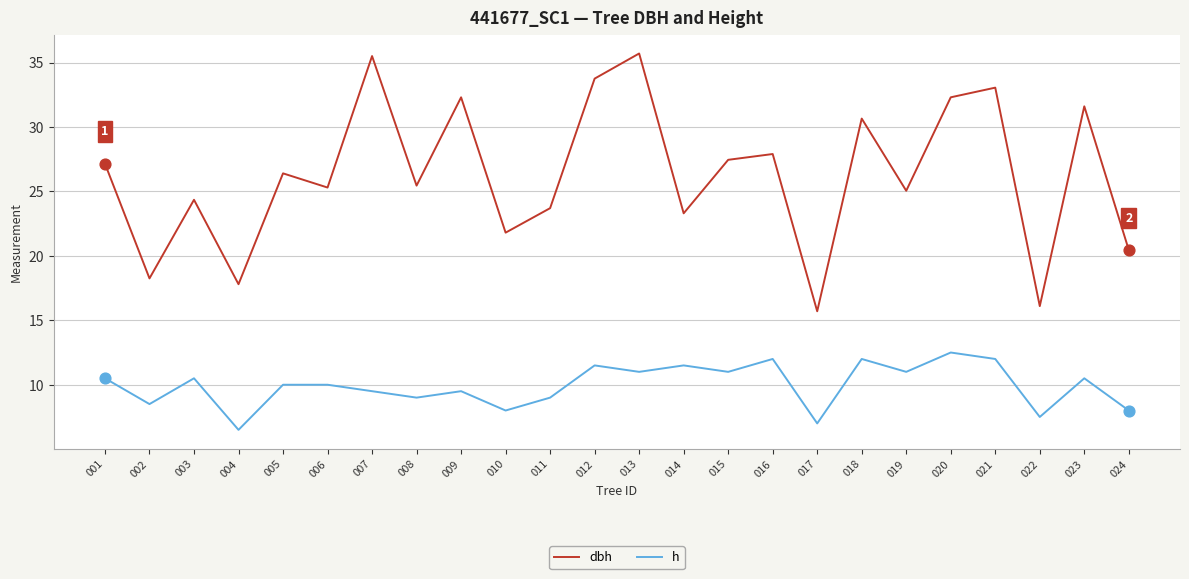

At how many categories does at least one series exceed 35?

2